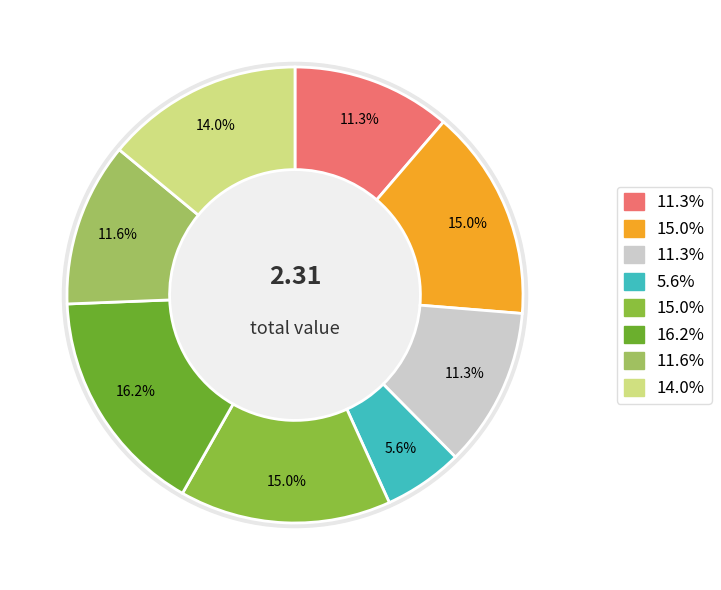

True or false: B33 accounts for 7% of the total.

False